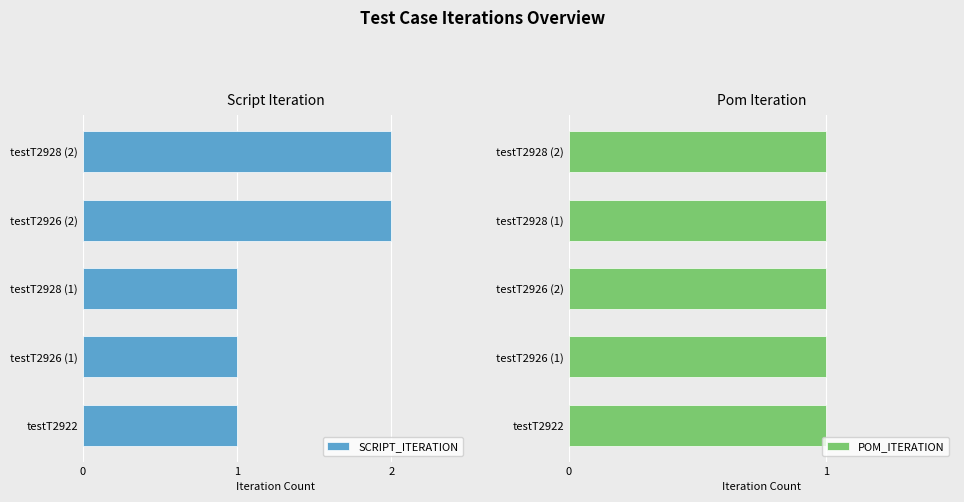

Rank the series by their average value, from highest to lowest.

SCRIPT_ITERATION, POM_ITERATION